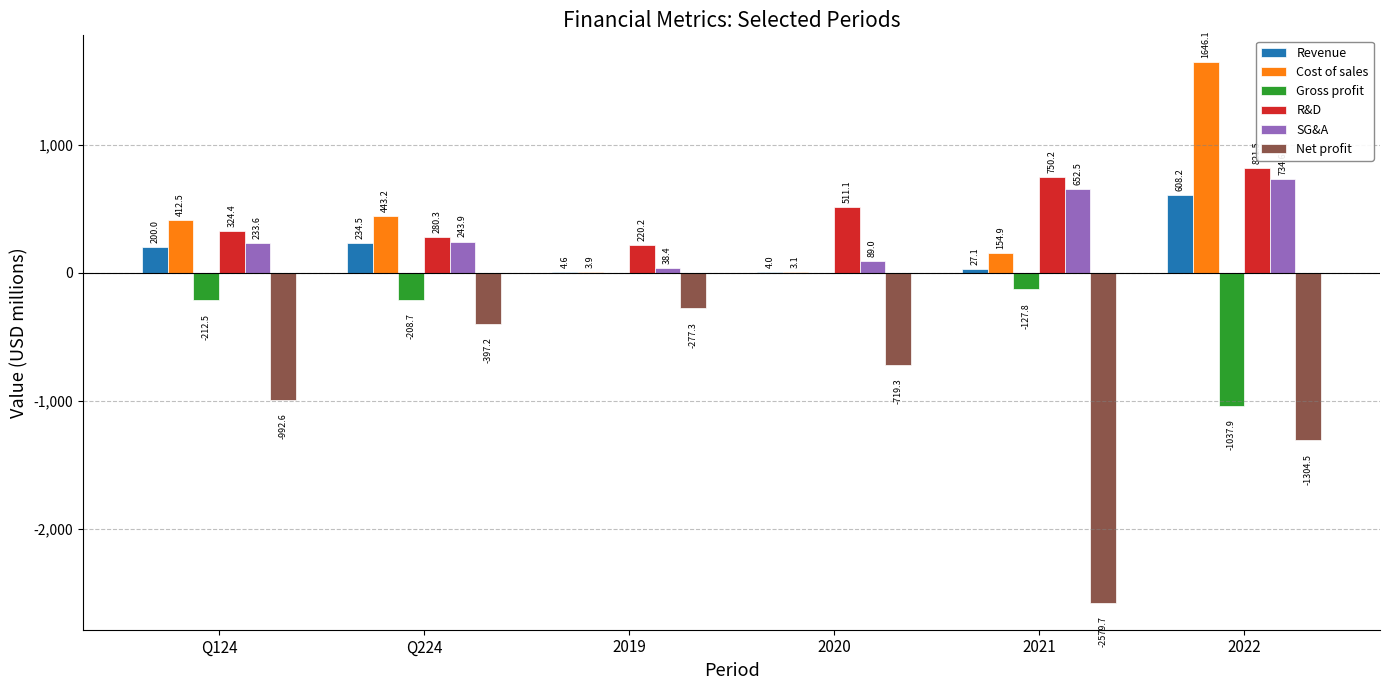

What is the maximum value for R&D?

821.5